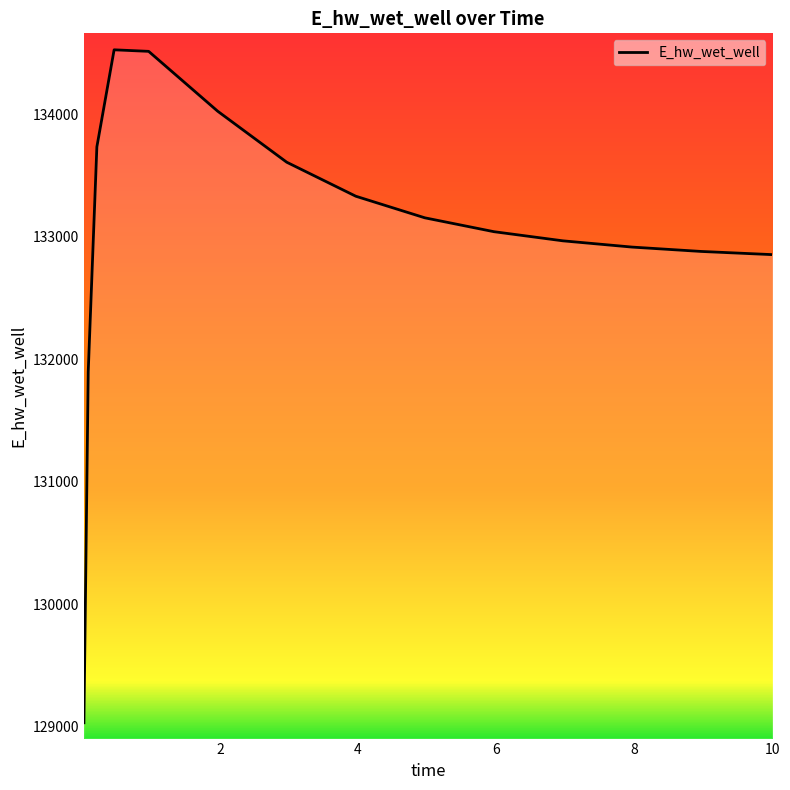

What is the smallest value displayed?

129032.5